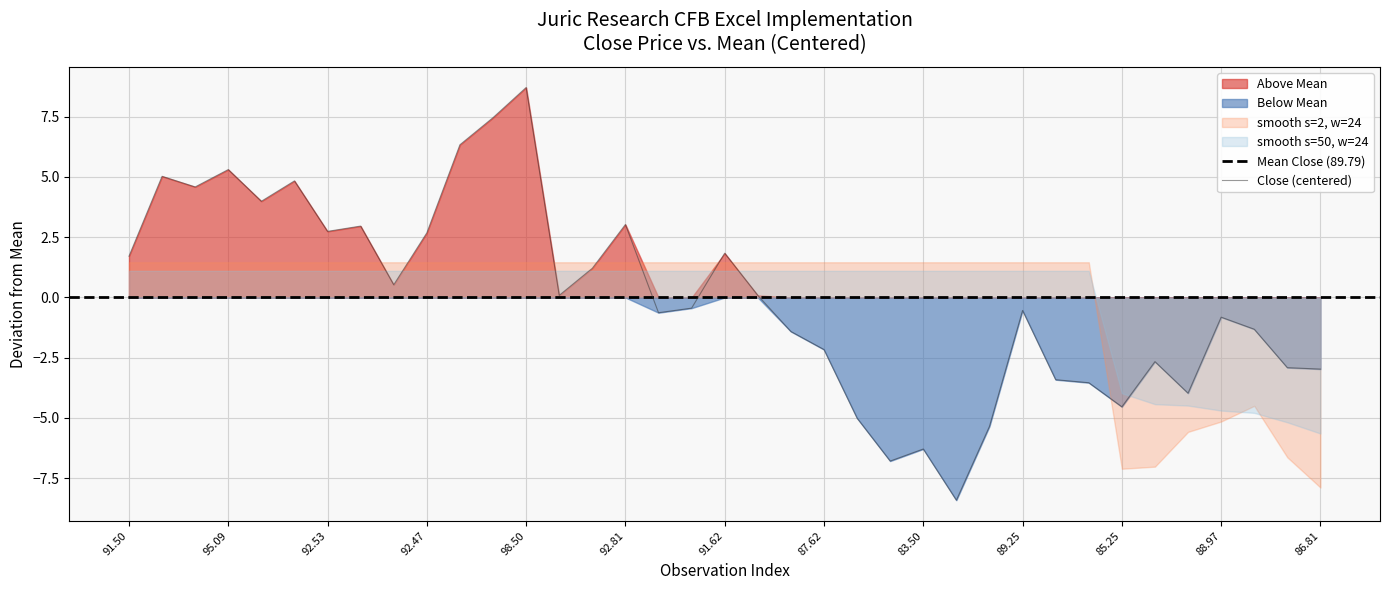

At which label does the data first exceed 0?

91.50